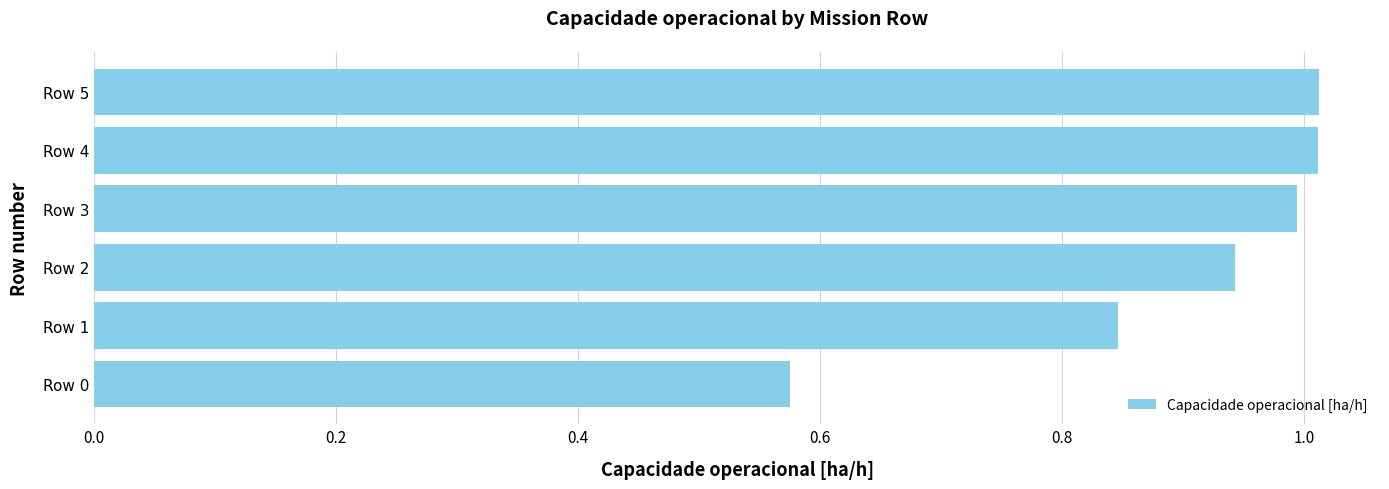

Which has a higher value, Row 3 or Row 0?

Row 3